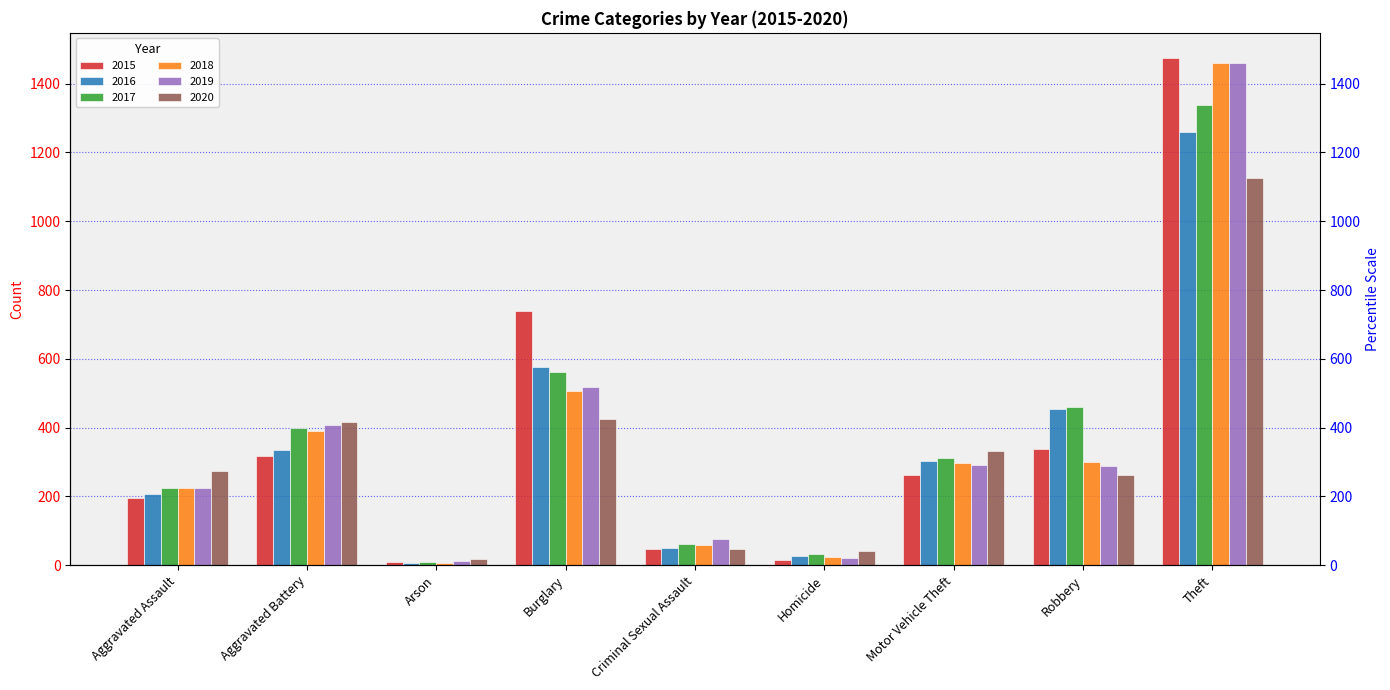

Which series has the widest spread of values?

2015